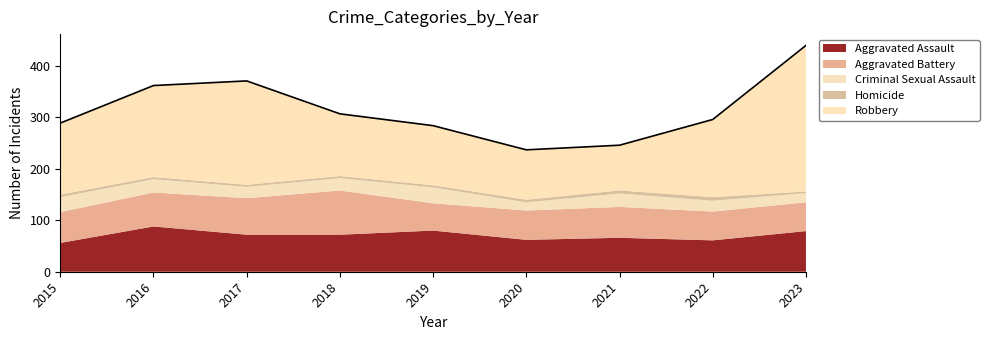

What is the difference between the second highest and second lowest values in the Homicide series?

2